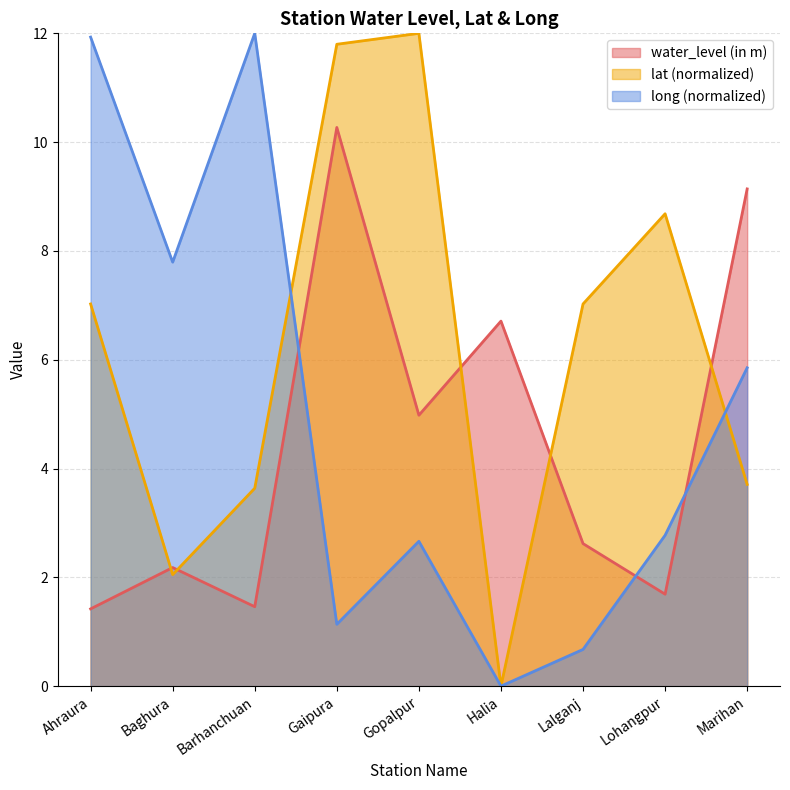

Which has a higher value, Ahraura or Gopalpur?

Gopalpur